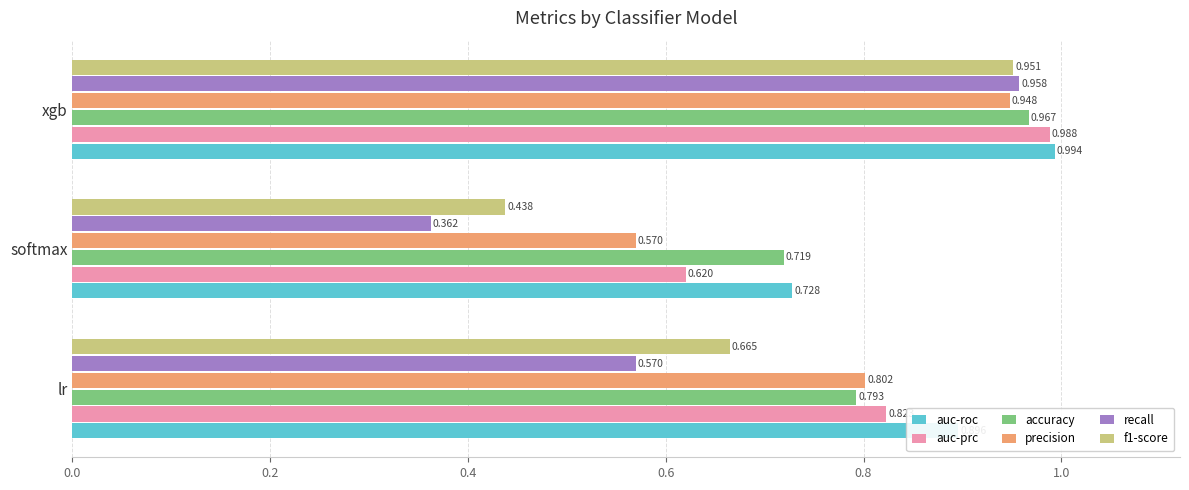

Which series has the largest range (max minus min)?

recall